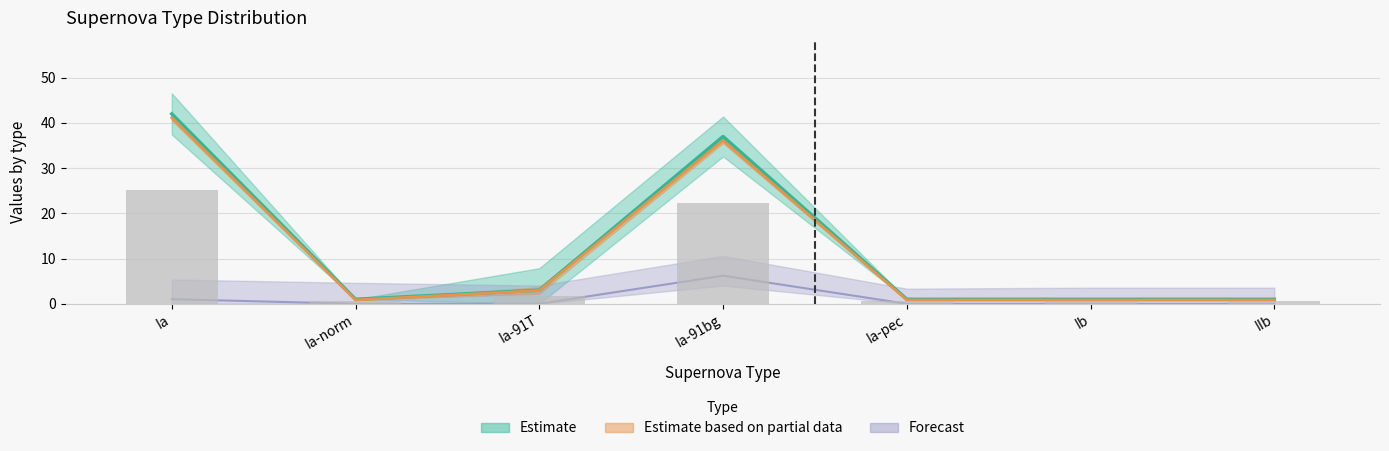

Which category has the lowest value in the fraction series?

Ia-norm